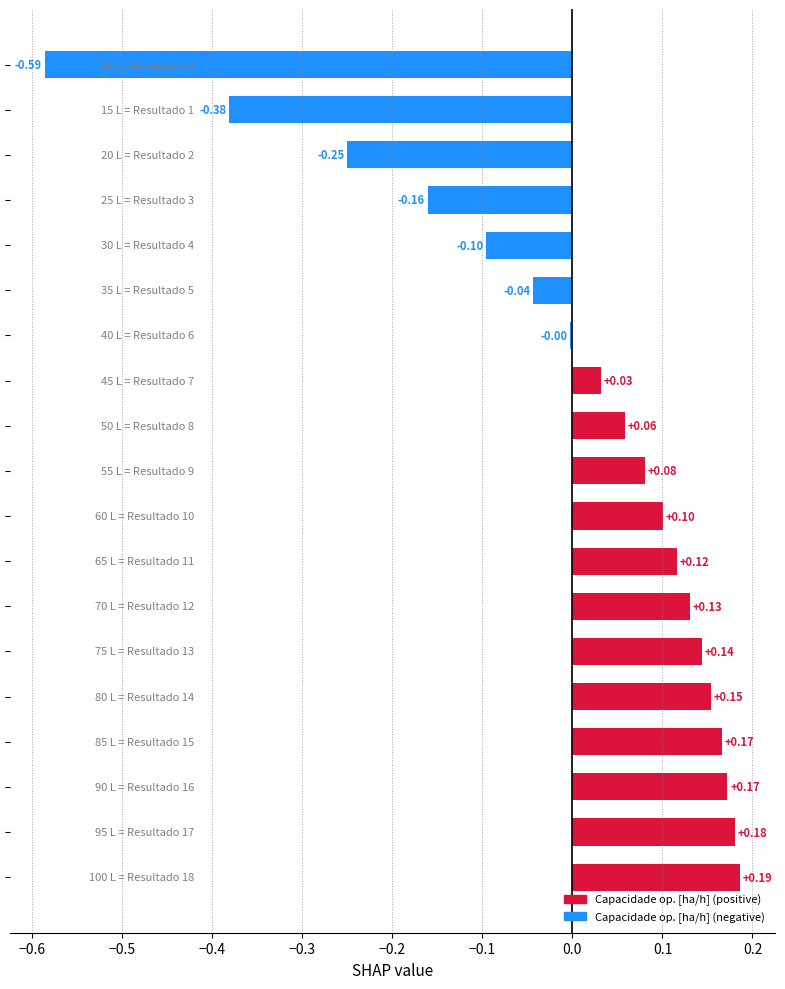

Count the number of data series in this chart.

1